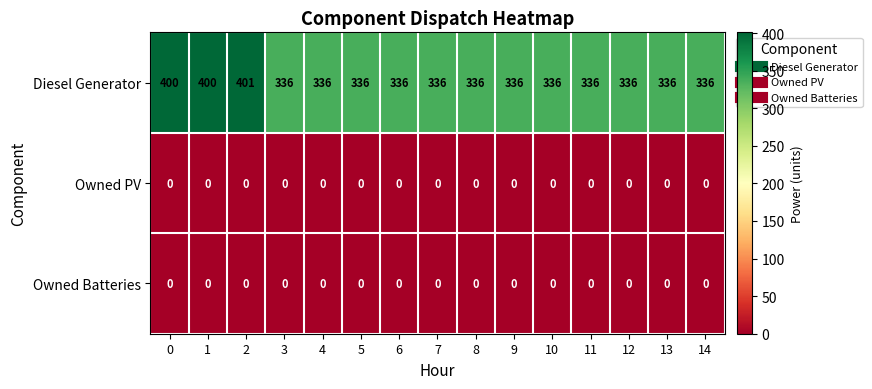

What is the spread (max minus min) of values at 1?

400